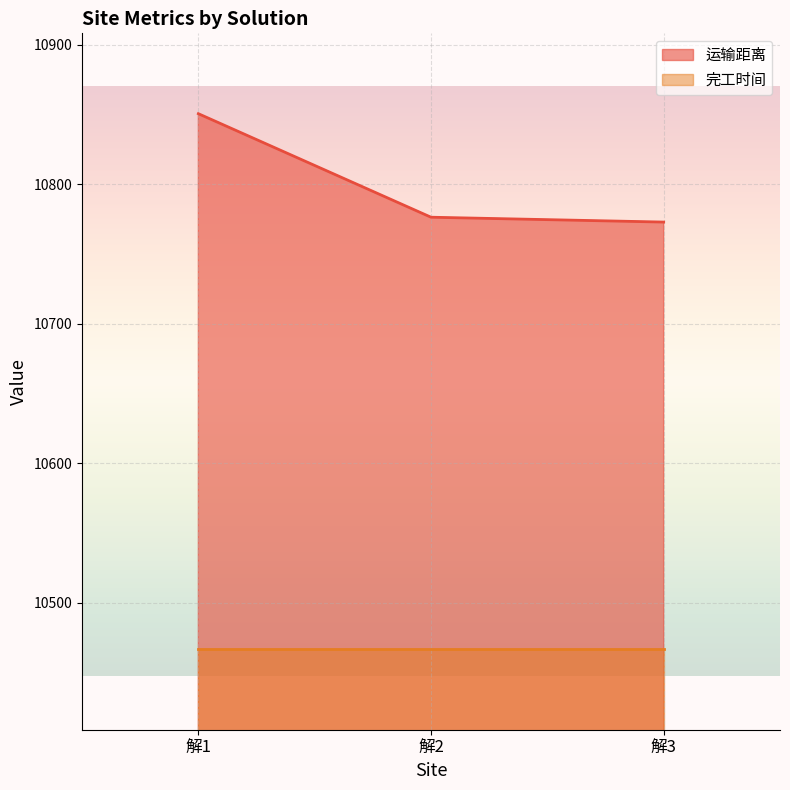

Which label corresponds to the largest value in the chart?

解1